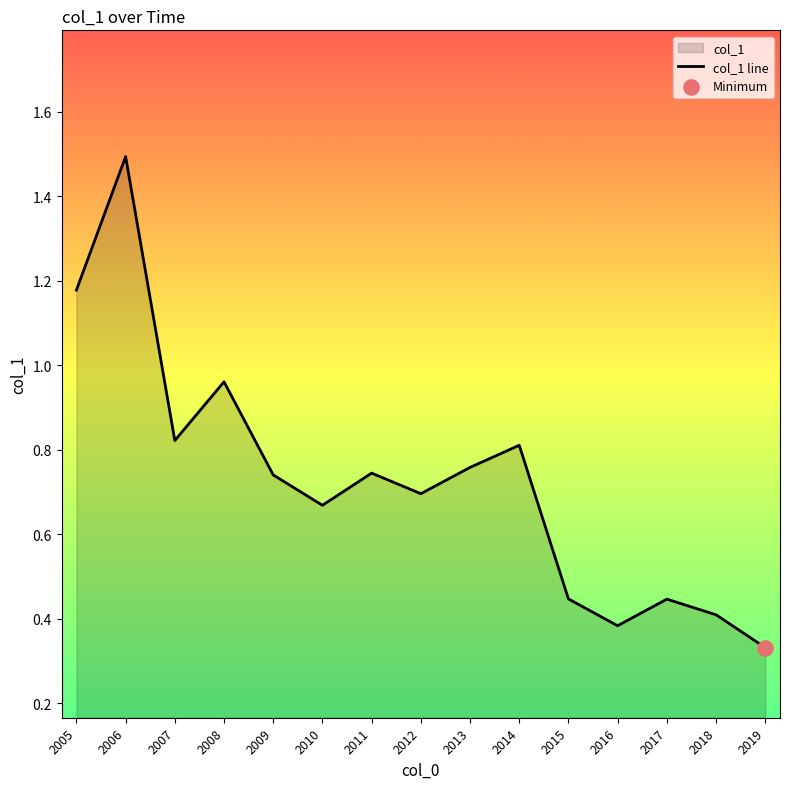

What is the change in value from 2010 to 2015?

-0.2